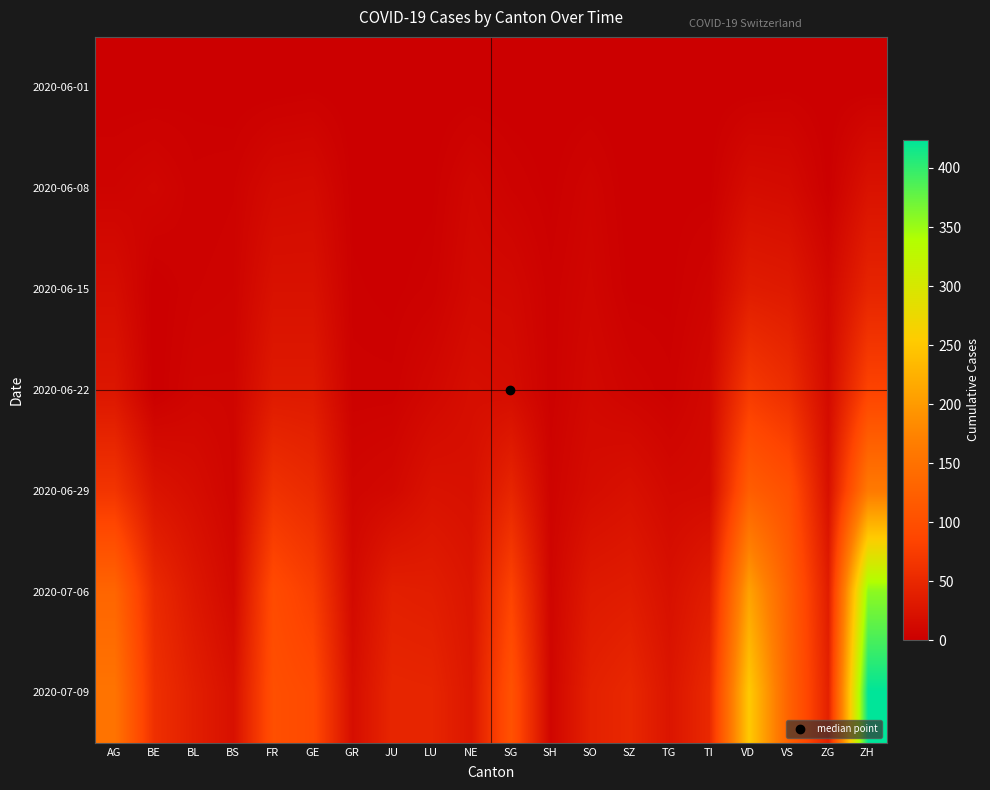

Reading left to right, extract all data points from this chart.

2020-06-01: AG=0	BE=0	BL=1	BS=0	FR=0	GE=1	GR=0	JU=0	LU=0	NE=0	SG=0	SH=0	SO=0	SZ=0	TG=0	TI=0	VD=0	VS=1	ZG=0	ZH=0
2020-06-08: AG=5	BE=8	BL=3	BS=4	FR=13	GE=14	GR=1	JU=0	LU=1	NE=9	SG=4	SH=1	SO=6	SZ=0	TG=1	TI=1	VD=16	VS=14	ZG=1	ZH=23
2020-06-15: AG=17	BE=0	BL=4	BS=5	FR=22	GE=22	GR=2	JU=1	LU=3	NE=12	SG=11	SH=3	SO=8	SZ=1	TG=1	TI=6	VD=35	VS=32	ZG=11	ZH=45
2020-06-22: AG=28	BE=0	BL=7	BS=7	FR=32	GE=32	GR=3	JU=3	LU=10	NE=18	SG=16	SH=3	SO=11	SZ=6	TG=3	TI=11	VD=71	VS=56	ZG=14	ZH=83
2020-06-29: AG=65	BE=25	BL=17	BS=7	FR=61	GE=52	GR=8	JU=11	LU=23	NE=21	SG=46	SH=5	SO=16	SZ=21	TG=12	TI=13	VD=121	VS=101	ZG=21	ZH=162
2020-07-06: AG=132	BE=52	BL=29	BS=12	FR=94	GE=76	GR=13	JU=39	LU=37	NE=27	SG=83	SH=7	SO=32	SZ=35	TG=21	TI=36	VD=208	VS=123	ZG=36	ZH=357
2020-07-09: AG=153	BE=59	BL=38	BS=21	FR=100	GE=92	GR=18	JU=47	LU=46	NE=29	SG=104	SH=8	SO=41	SZ=49	TG=27	TI=50	VD=252	VS=128	ZG=41	ZH=424